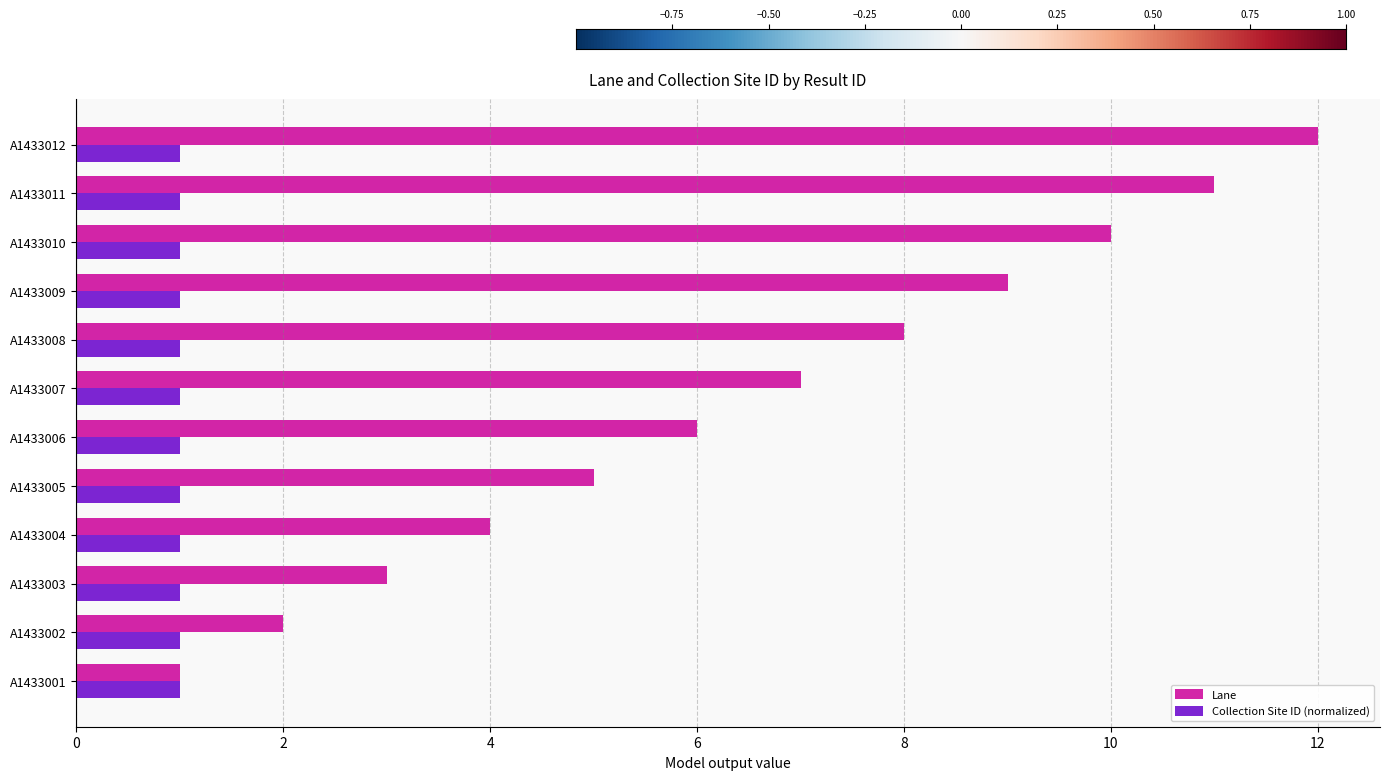

What is the sum of all Lane values?

78